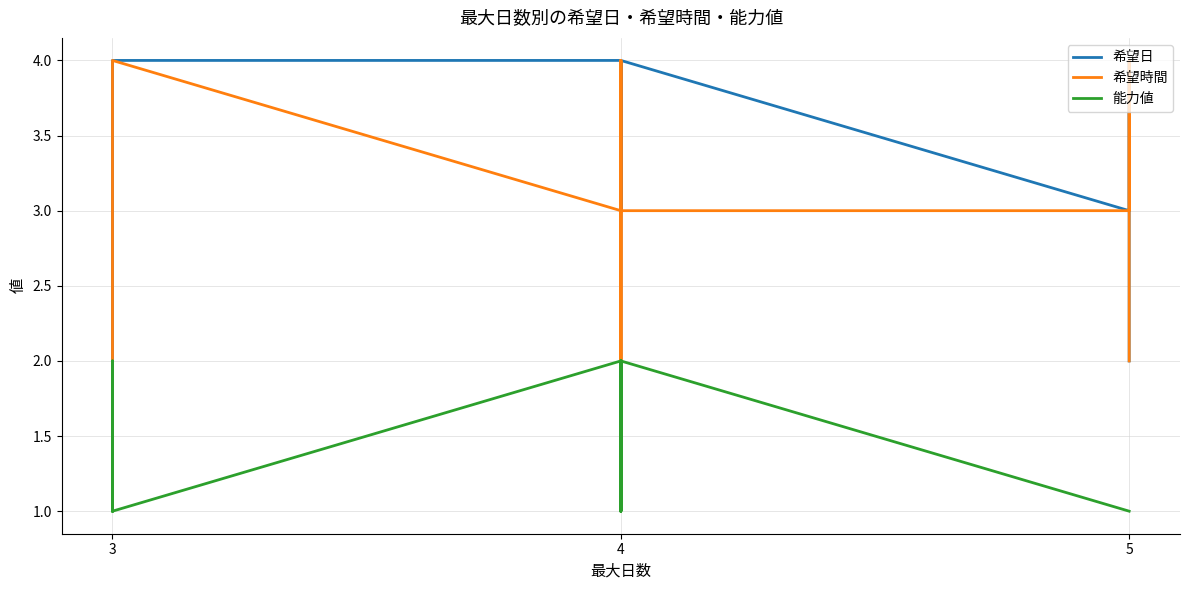

How many distinct data groups are displayed?

3